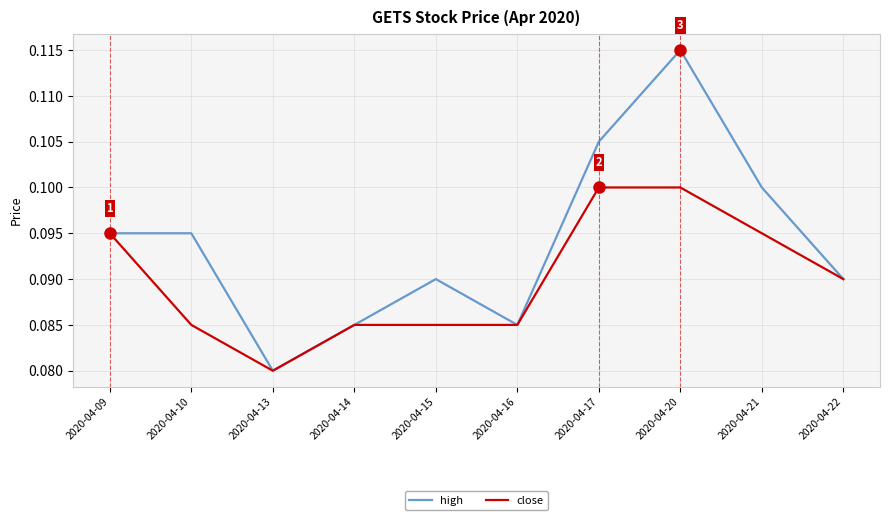

List the series in order of their peak value, lowest first.

close, high